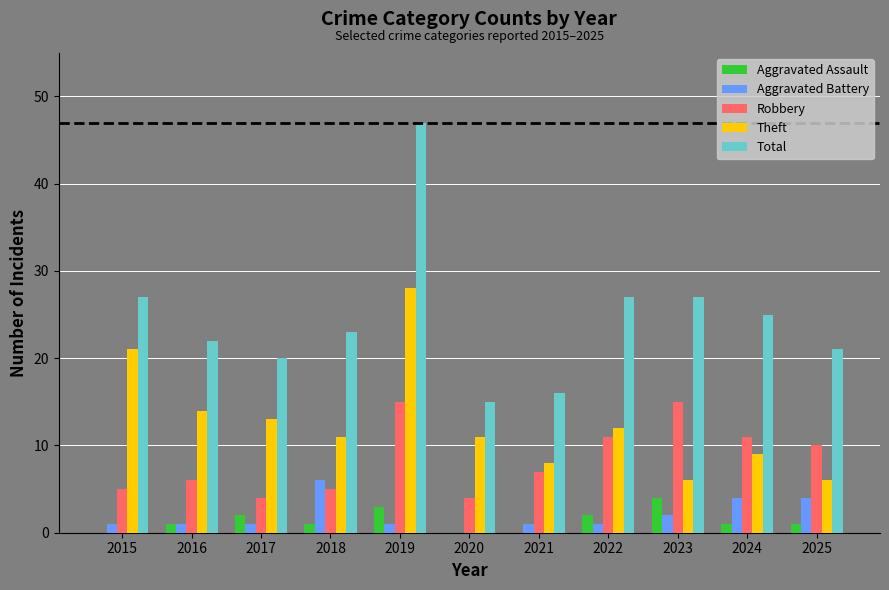

The value of Robbery at 2024 is 5. True or false?

False